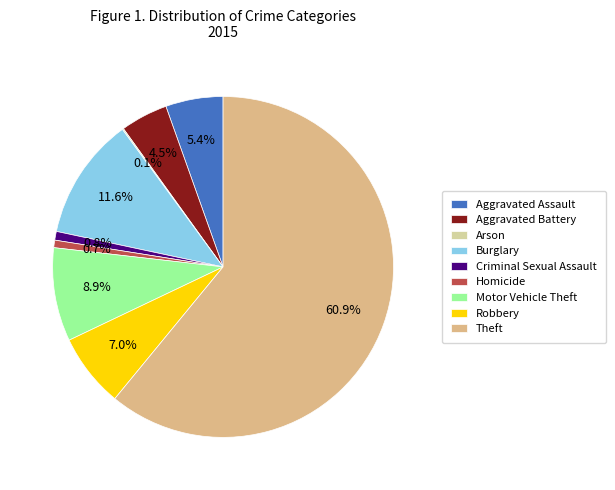

True or false: Aggravated Assault accounts for 1% of the total.

False